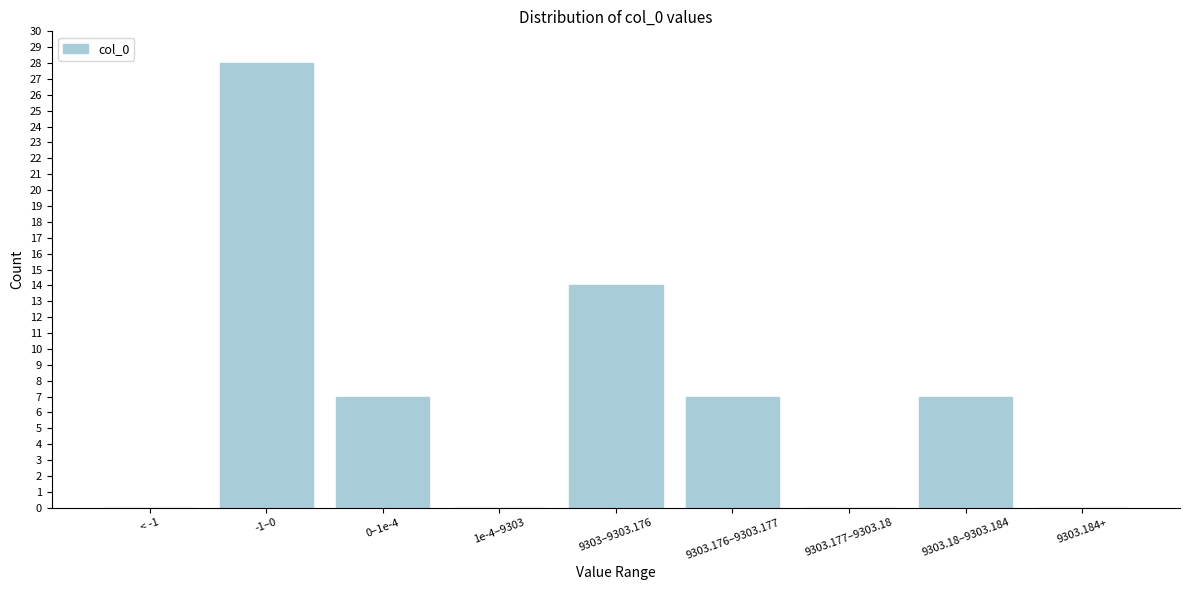

Reading left to right, extract all data points from this chart.

< -1=0	-1–0=28	0–1e-4=7	1e-4–9303=0	9303–9303.176=14	9303.176–9303.177=7	9303.177–9303.18=0	9303.18–9303.184=7	9303.184+=0